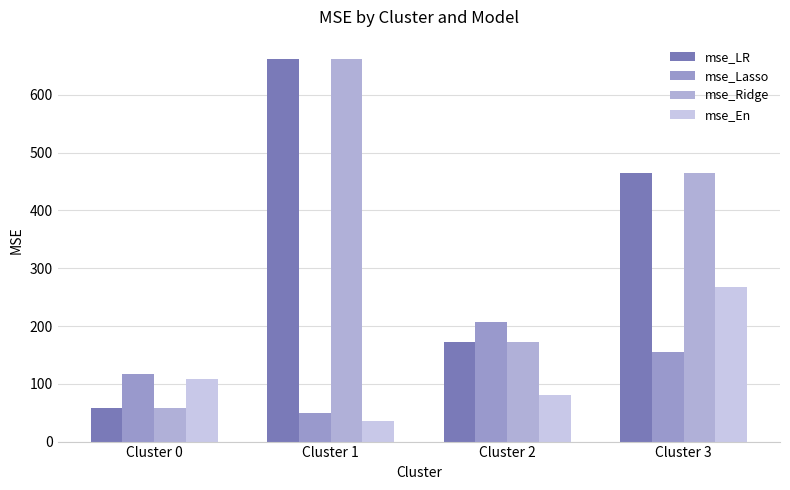

Reading left to right, transcribe all the data shown in this chart.

mse_LR: Cluster 0=57.7	Cluster 1=662.5	Cluster 2=172.6	Cluster 3=465.1
mse_Lasso: Cluster 0=116.8	Cluster 1=49.0	Cluster 2=207.4	Cluster 3=154.5
mse_Ridge: Cluster 0=57.4	Cluster 1=661.7	Cluster 2=171.6	Cluster 3=464.8
mse_En: Cluster 0=108.1	Cluster 1=35.4	Cluster 2=79.9	Cluster 3=268.0